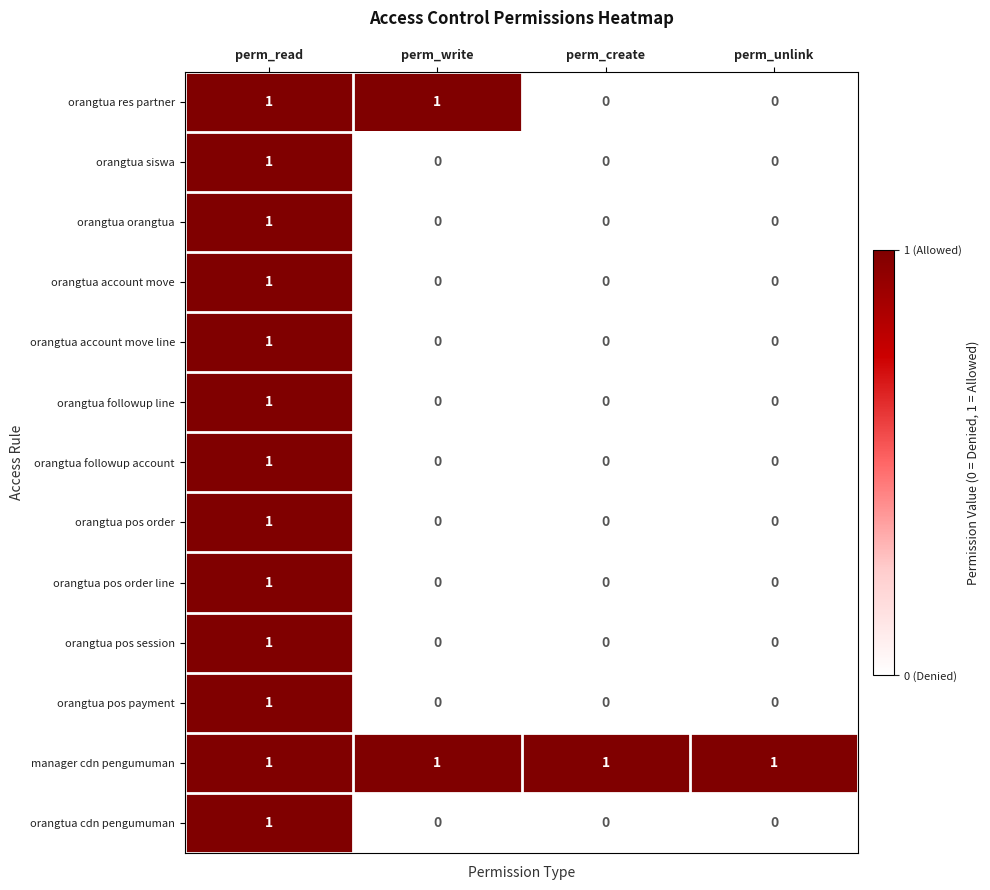

The orangtua account move line series shows 0 at perm_create. True or false?

True